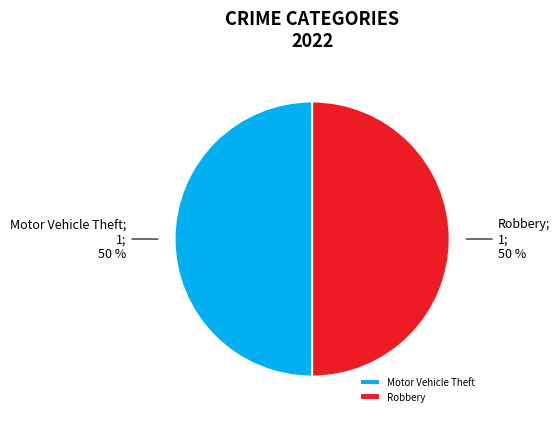

To the nearest percent, what is the combined percentage of Motor Vehicle Theft and Robbery?

100%